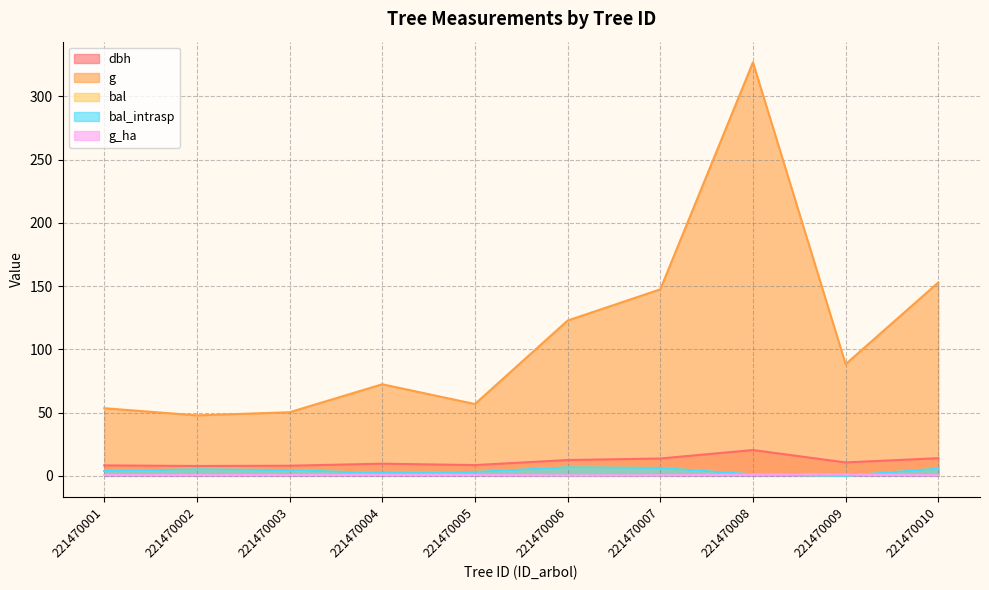

Rank the categories by g value from lowest to highest.

221470002, 221470003, 221470001, 221470005, 221470004, 221470009, 221470006, 221470007, 221470010, 221470008